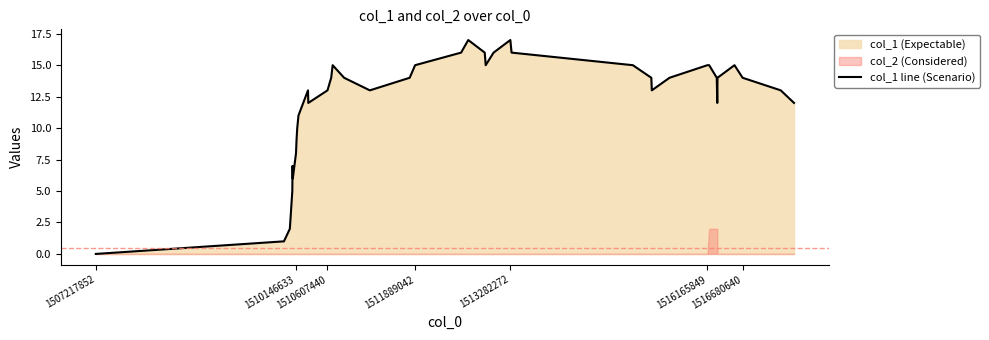

Is it true that the value at 13 is 23?

False